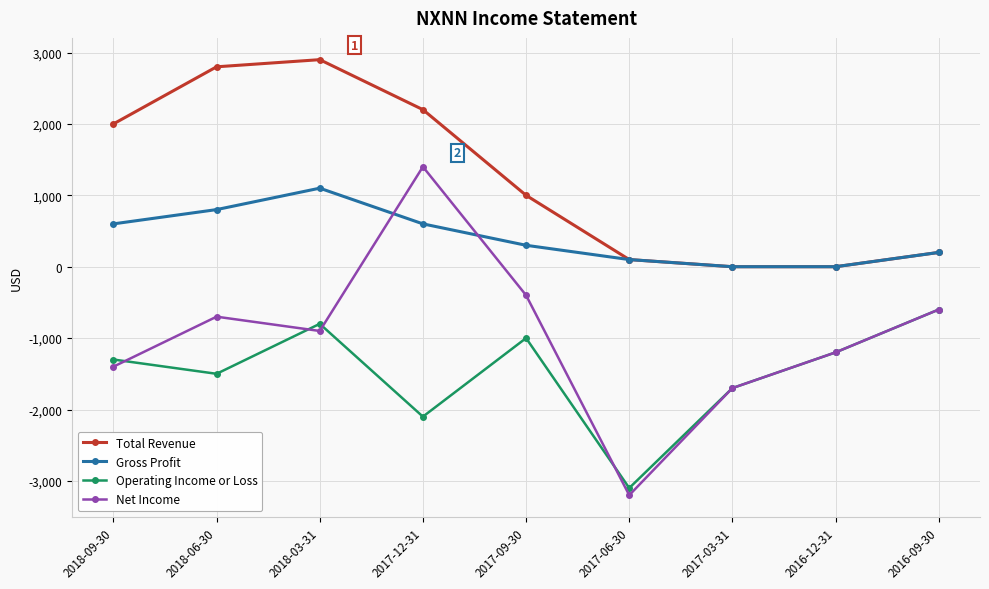

List the series in order of their peak value, lowest first.

Operating Income or Loss, Gross Profit, Net Income, Total Revenue